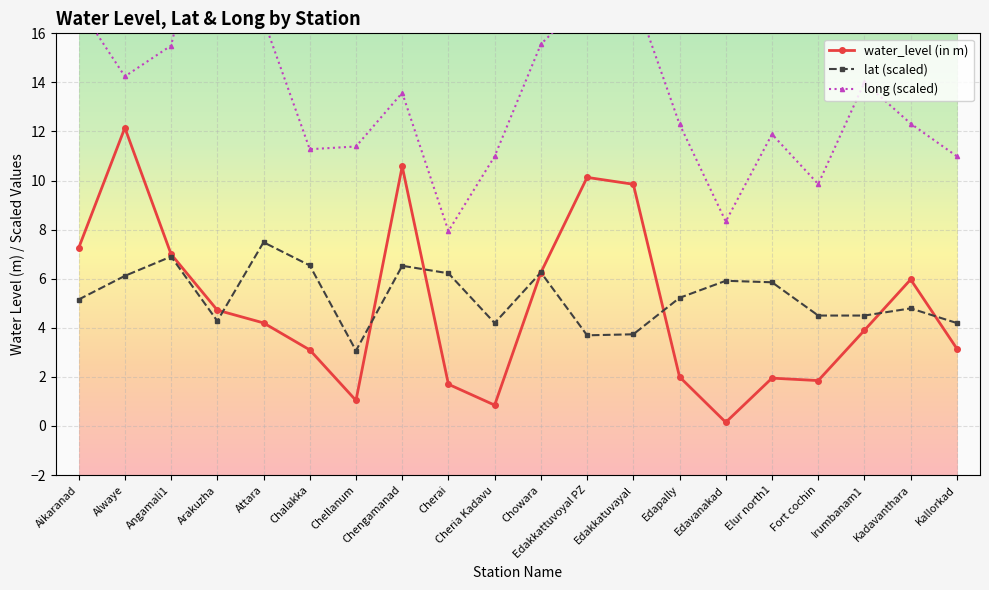

Which series has the largest total across all categories?

long